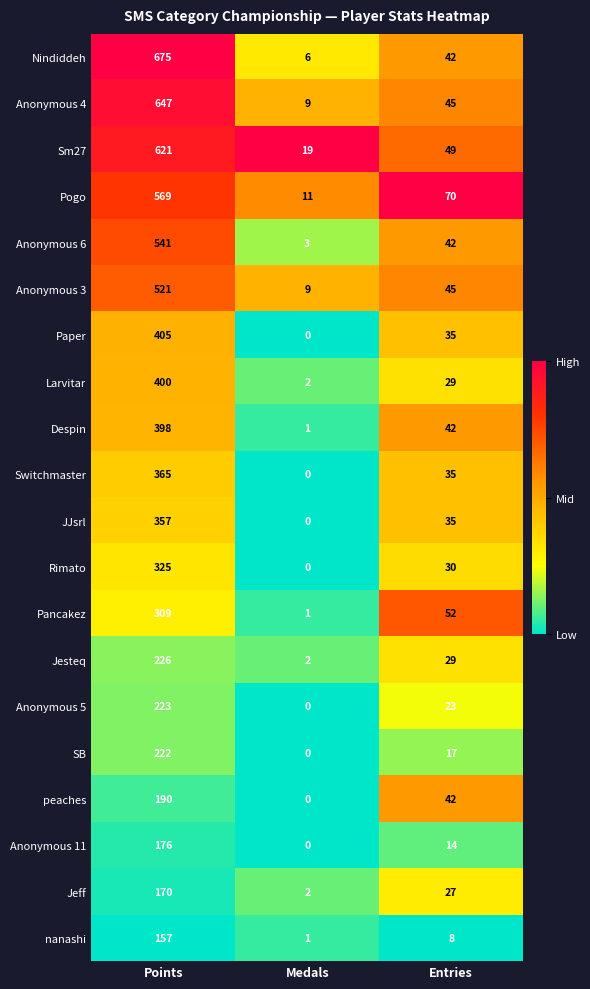

At how many categories does at least one series exceed 0?

3